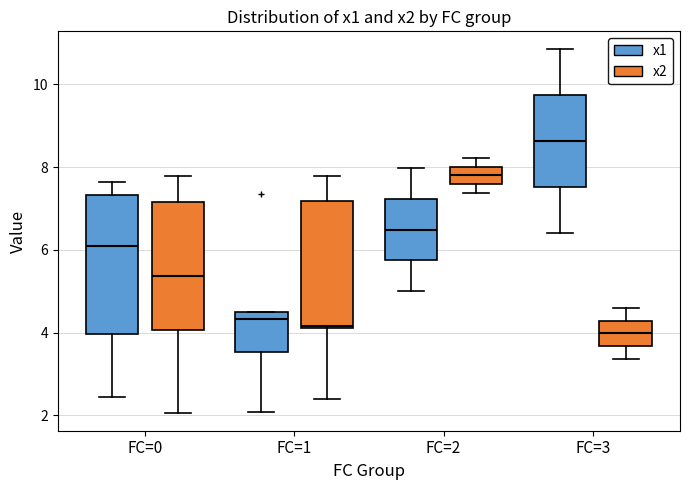

Reading left to right, transcribe this box plot: for each box, give where its median line is, the range the box spans, and where its two whiskers end, as read against the y-axis. The values are not printed on the chart, so give them approximately, as read against the axis.

FC=0 (x1): median 6.0, box 4.0 to 7.4, whiskers 2.4 to 7.6
FC=0 (x2): median 5.4, box 4.0 to 7.2, whiskers 2.0 to 7.8
FC=1 (x1): median 4.4 (just below the box's upper edge), box 3.6 to 4.4, whiskers 2.0 to 4.4
FC=1 (x2): median 4.2, box 4.2 to 7.2, whiskers 2.4 to 7.8
FC=2 (x1): median 6.4, box 5.8 to 7.2, whiskers 5.0 to 8.0
FC=2 (x2): median 7.8, box 7.6 to 8.0, whiskers 7.4 to 8.2
FC=3 (x1): median 8.6, box 7.6 to 9.8, whiskers 6.4 to 10.8
FC=3 (x2): median 4.0, box 3.6 to 4.2, whiskers 3.4 to 4.6